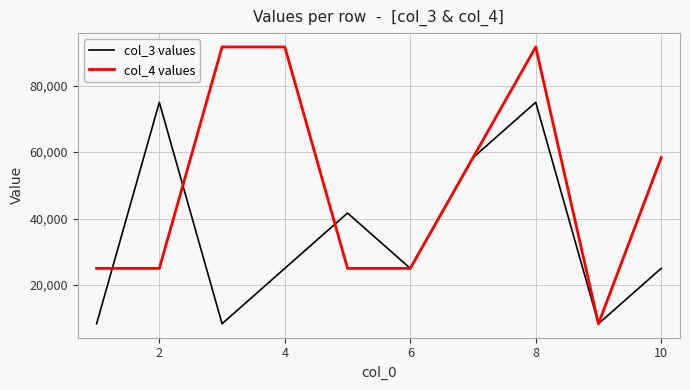

Which series has the largest total across all categories?

col_4 values